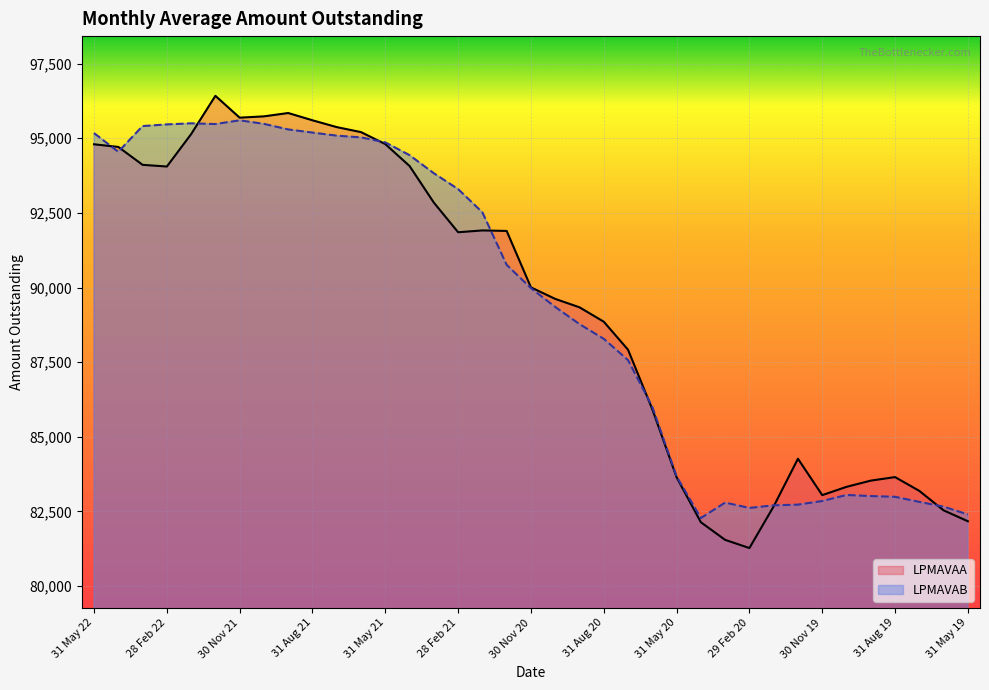

What is the difference between the highest and lowest values at 31 May 21?

58